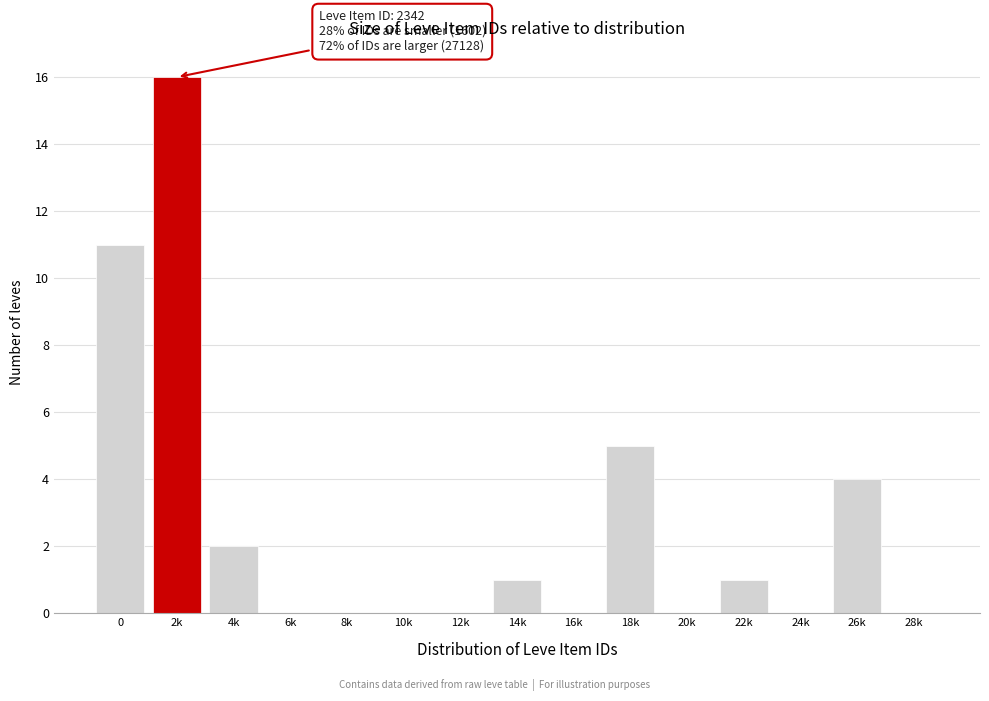

Reading left to right, list all the values displayed in this chart.

0=11	2k=16	4k=2	6k=0	8k=0	10k=0	12k=0	14k=1	16k=0	18k=5	20k=0	22k=1	24k=0	26k=4	28k=0